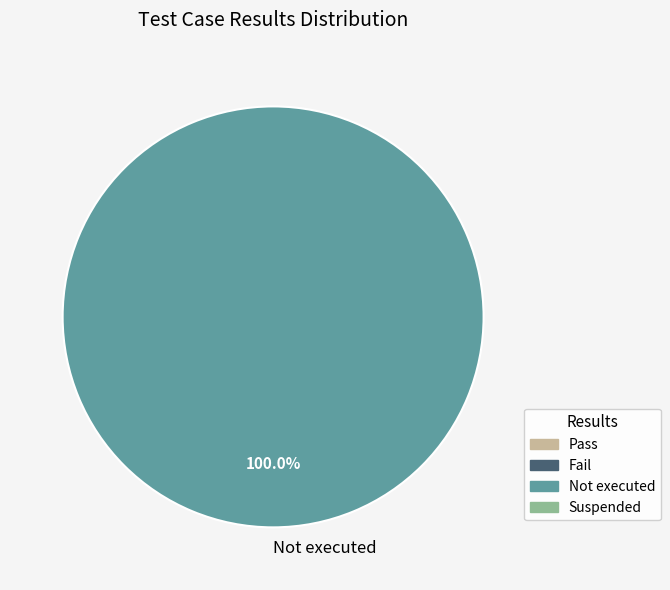

Rank the categories by value from highest to lowest.

Not executed